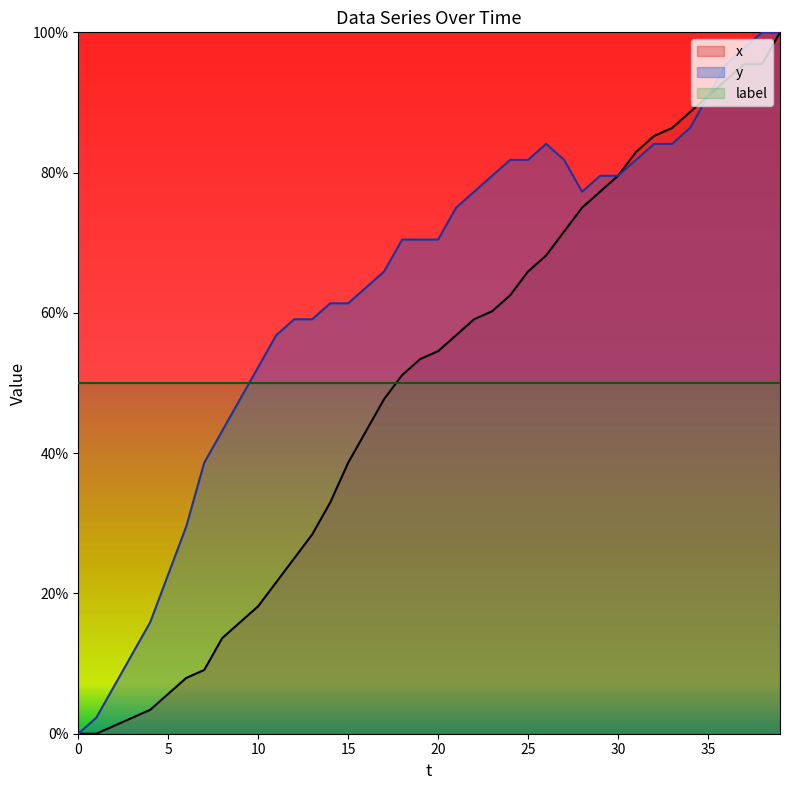

What is the difference between the second highest and second lowest values in the y series?

97.7